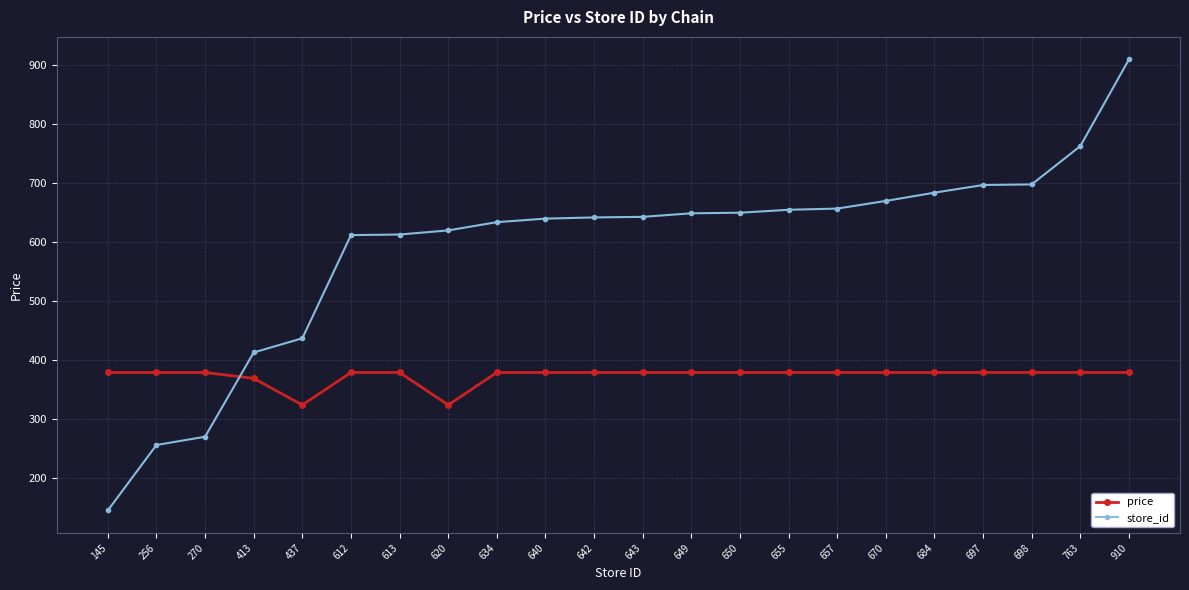

Does the chart display data point markers on the line(s)?

Yes